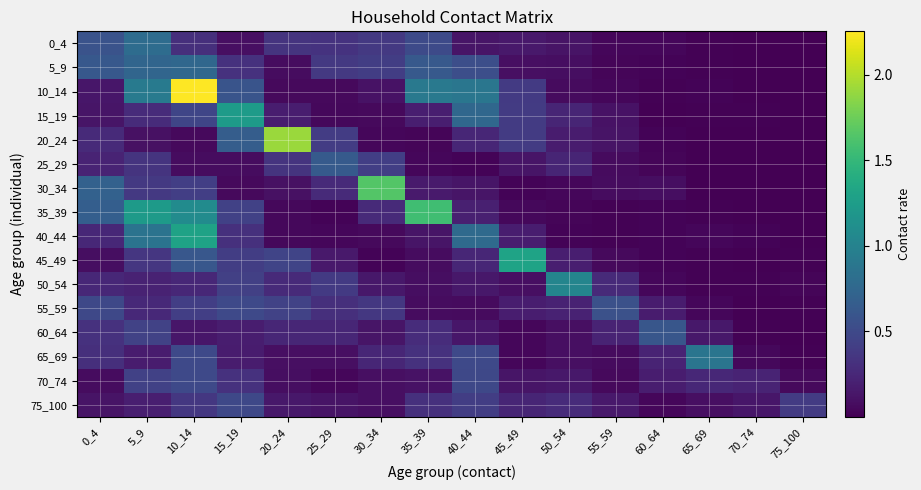

What is the total value across all series at 0_4?

5.2